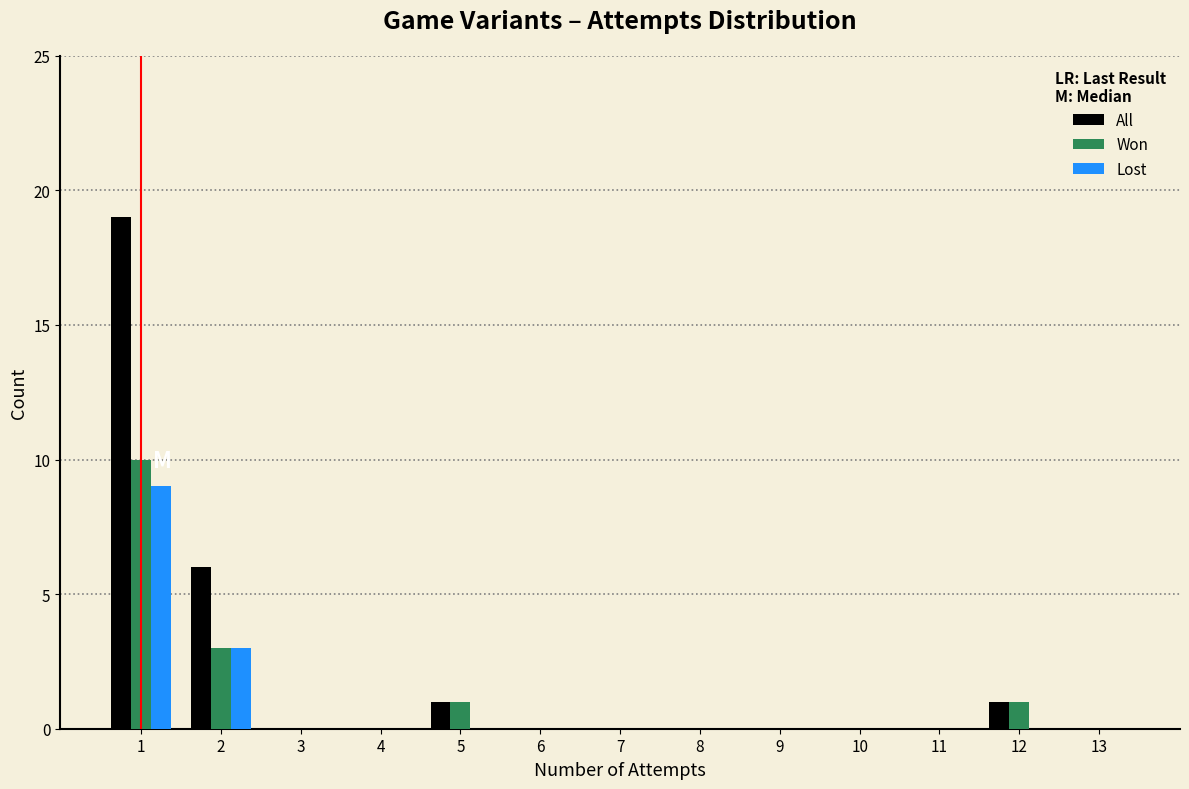

Reading left to right, transcribe this chart: for each range on the x-axis, give the height of each series' bar. The values are not printed on the chart, so give them approximately, as read against the axis.

0.5 to 1.5: All=19	Won=10	Lost=9
1.5 to 2.5: All=6	Won=3	Lost=3
2.5 to 3.5: All=0	Won=0	Lost=0
3.5 to 4.5: All=0	Won=0	Lost=0
4.5 to 5.5: All=1	Won=1	Lost=0
5.5 to 6.5: All=0	Won=0	Lost=0
6.5 to 7.5: All=0	Won=0	Lost=0
7.5 to 8.5: All=0	Won=0	Lost=0
8.5 to 9.5: All=0	Won=0	Lost=0
9.5 to 10.5: All=0	Won=0	Lost=0
10.5 to 11.5: All=0	Won=0	Lost=0
11.5 to 12.5: All=1	Won=1	Lost=0
12.5 to 13.5: All=0	Won=0	Lost=0